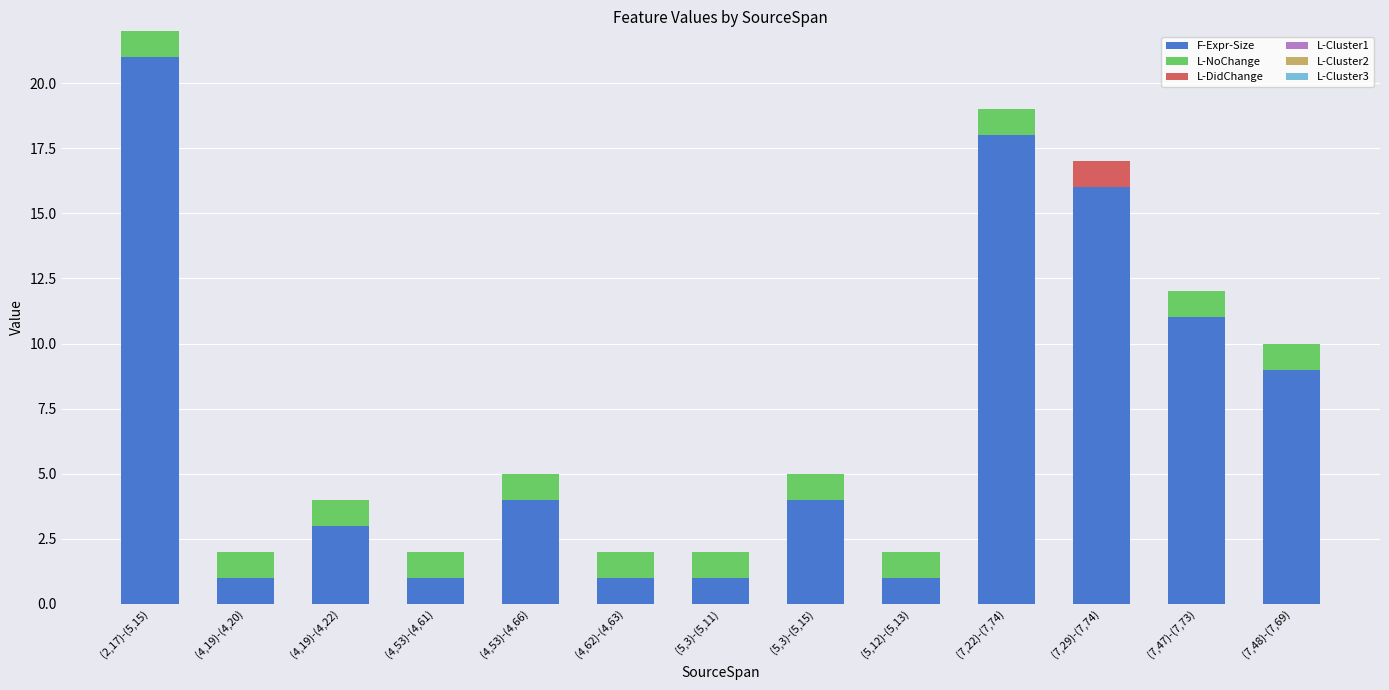

At which category is the sum across all series the highest?

(2,17)-(5,15)